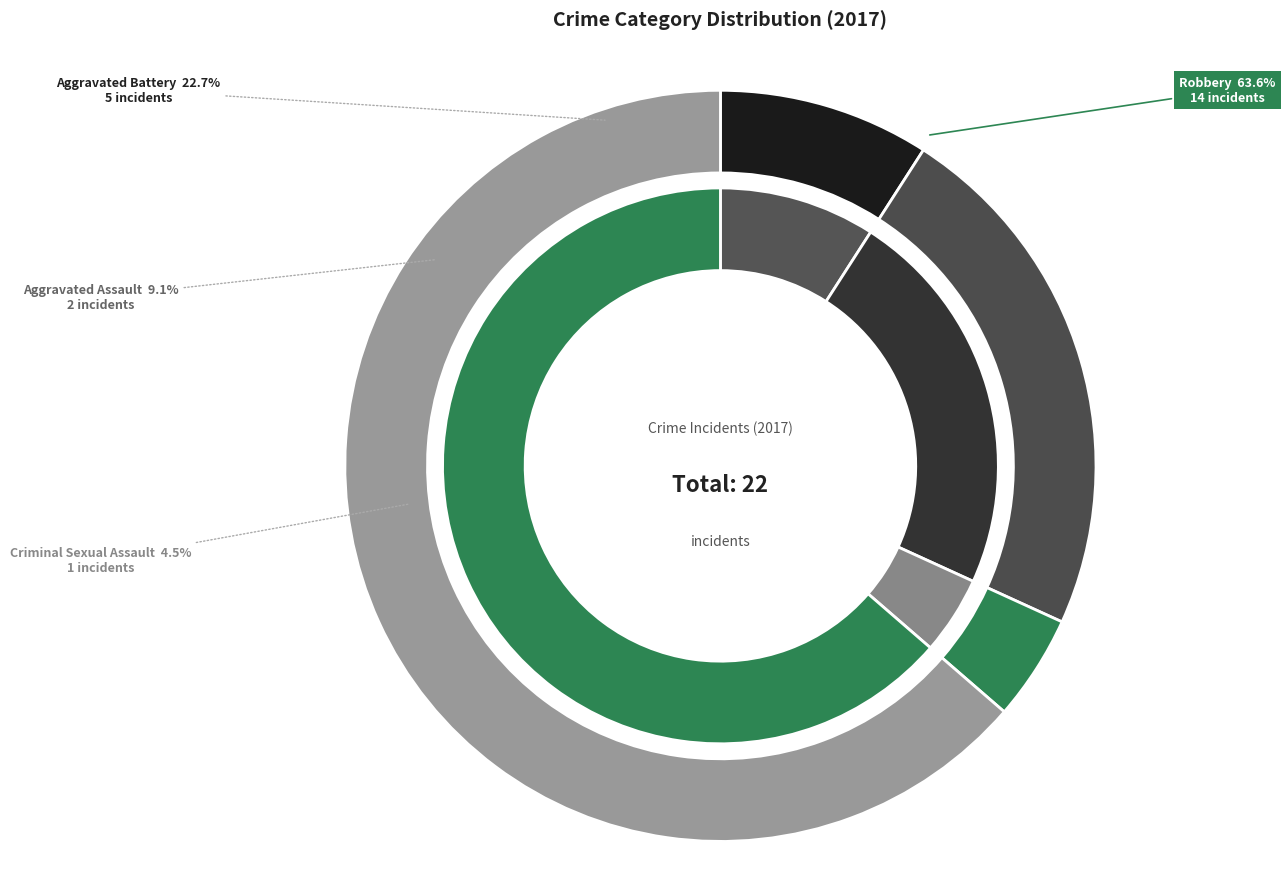

Is Robbery the majority of the pie?

Yes